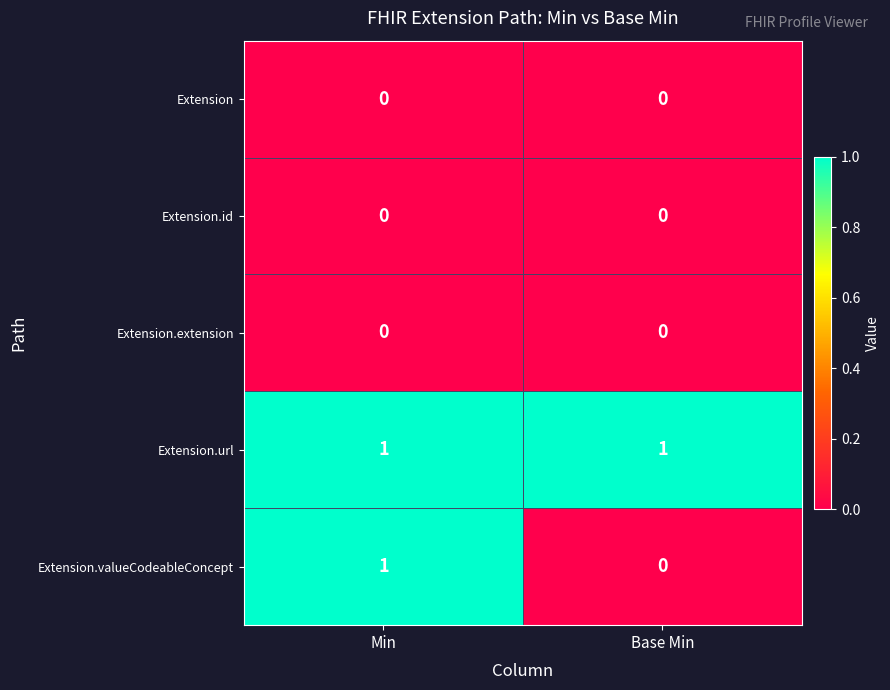

Reading left to right, list all the values displayed in this chart.

Extension: 0	0
Extension.id: 0	0
Extension.extension: 0	0
Extension.url: 1	1
Extension.valueCodeableConcept: 1	0